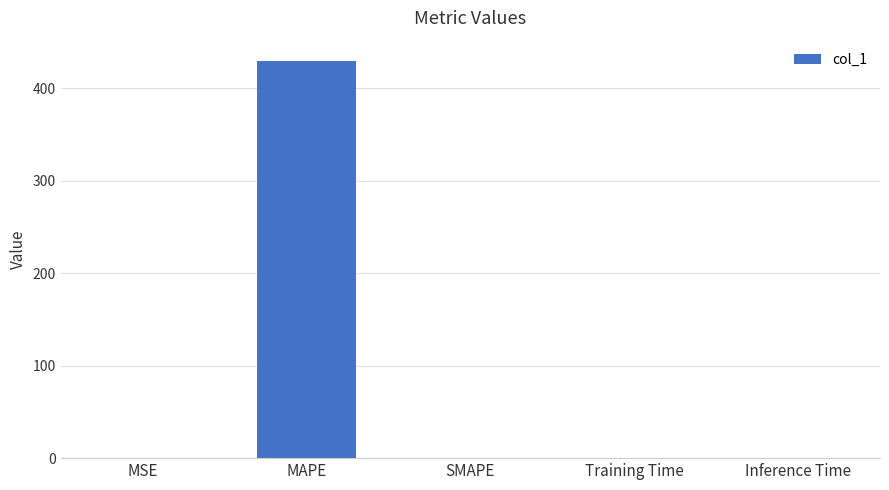

What is the greatest value displayed?

429.7